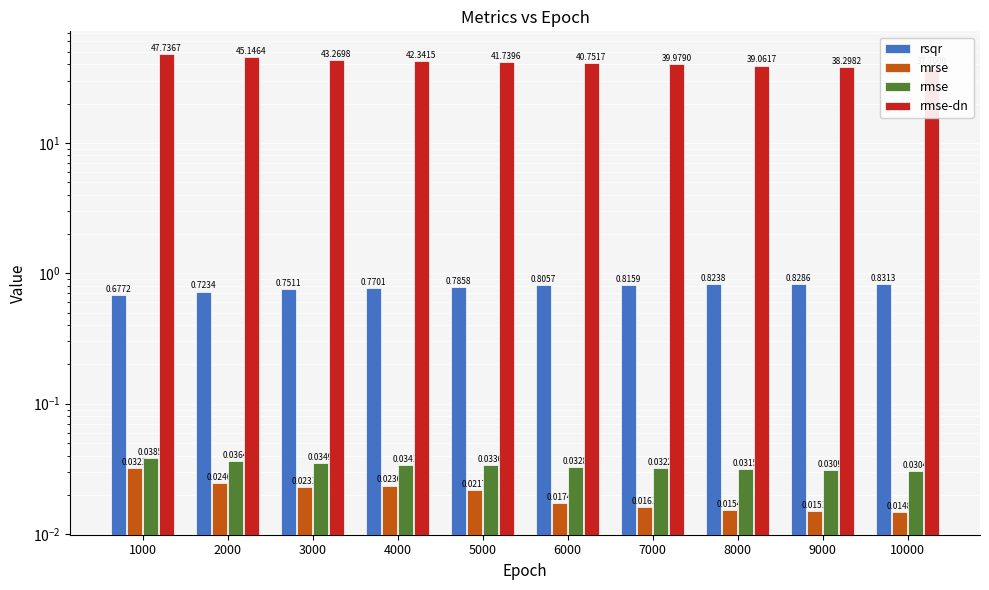

At how many categories does at least one series exceed 3?

10